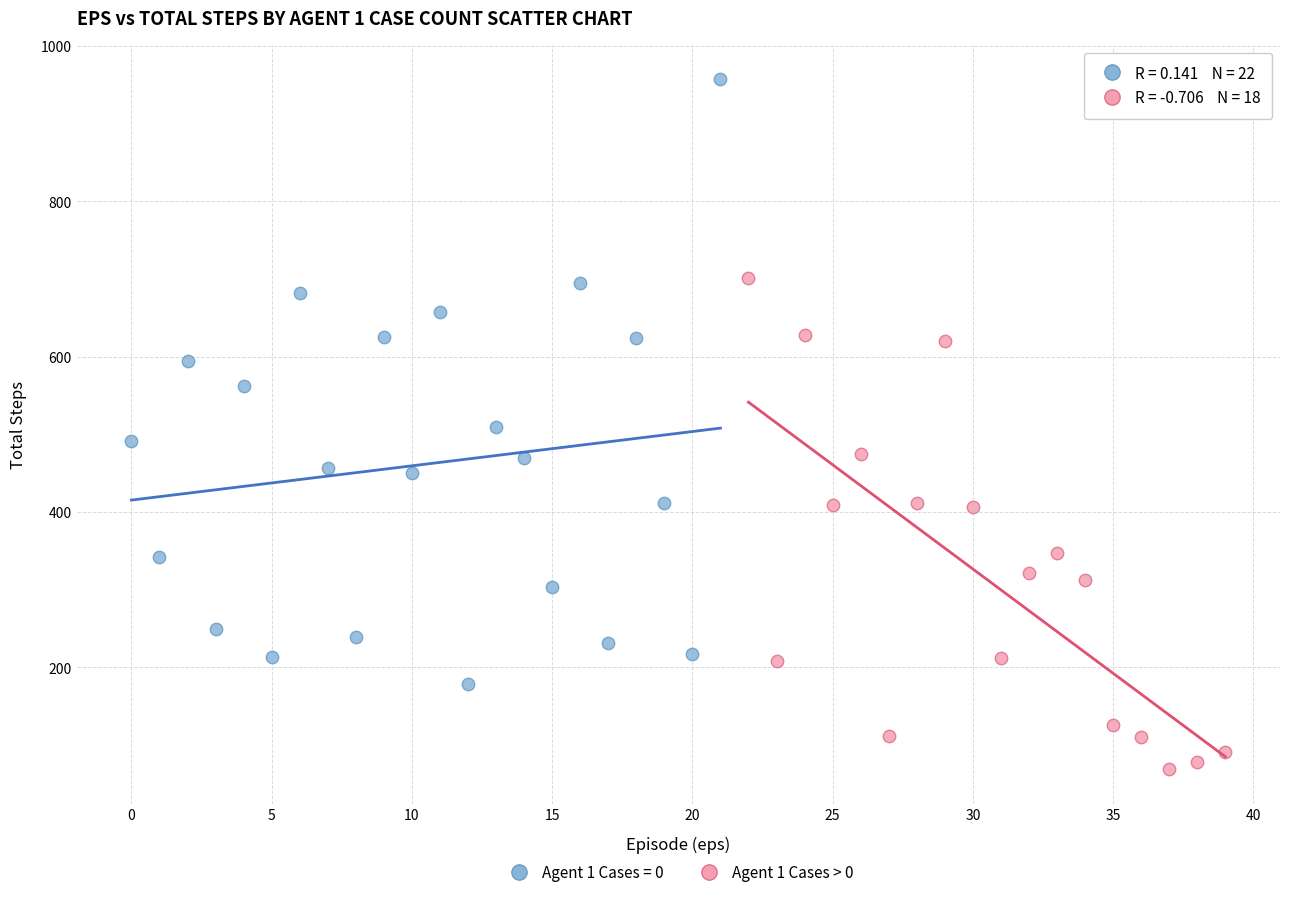

Which series contains the lowest Y value?

Agent 1 Cases > 0